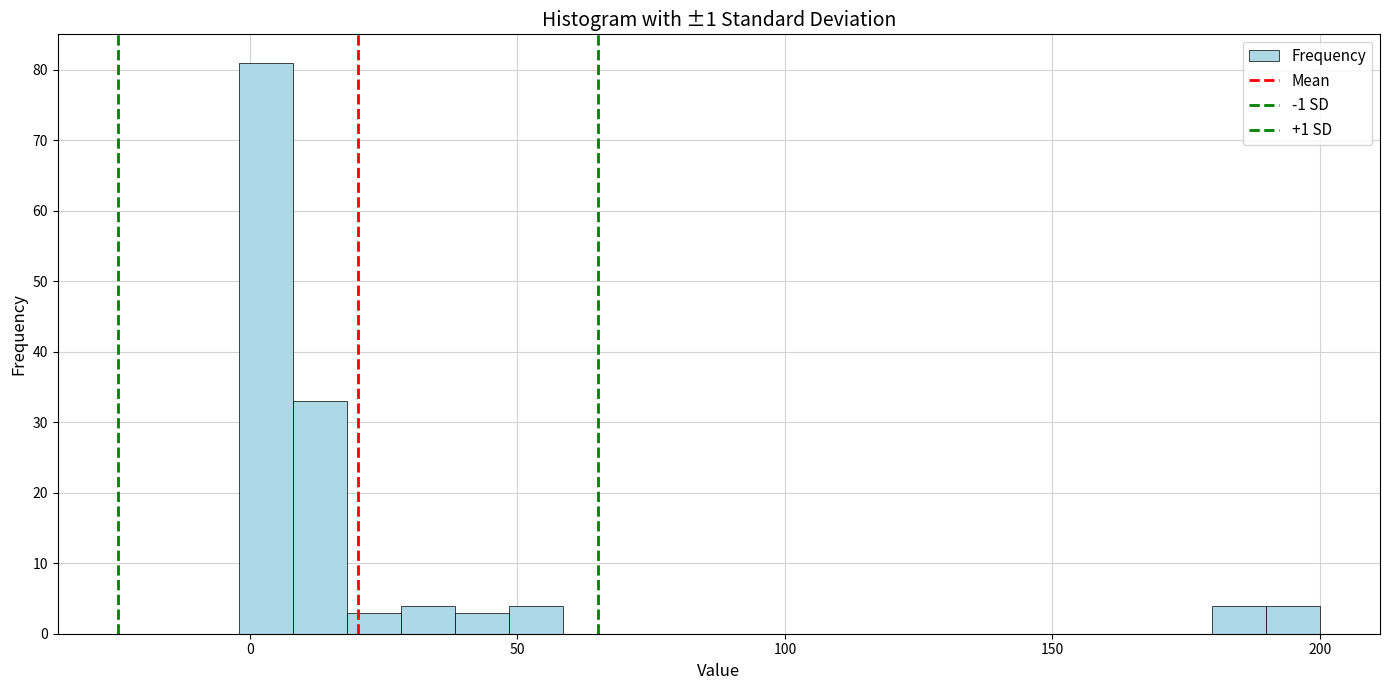

Read against the x-axis, roughly where is the centre of the tallest bar?

5